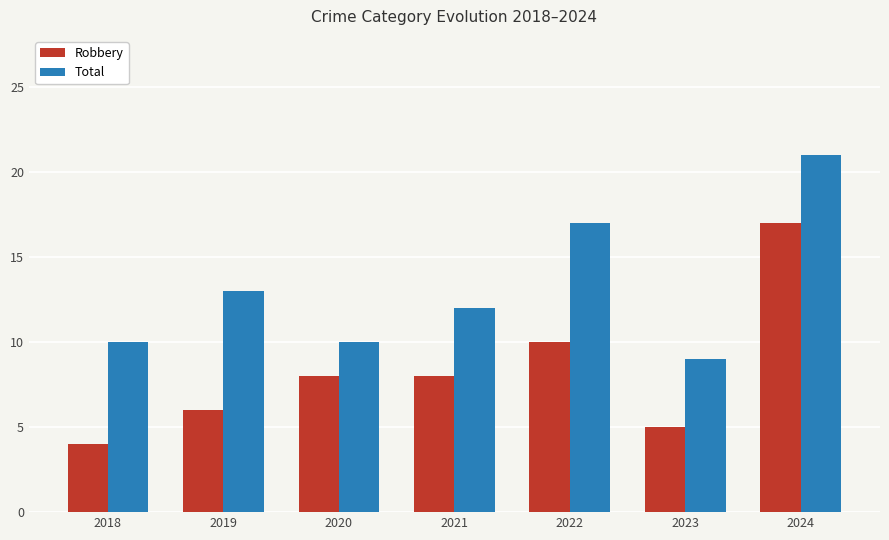

Reading left to right, what are all the values shown in this chart?

Robbery: 4	6	8	8	10	5	17
Total: 10	13	10	12	17	9	21